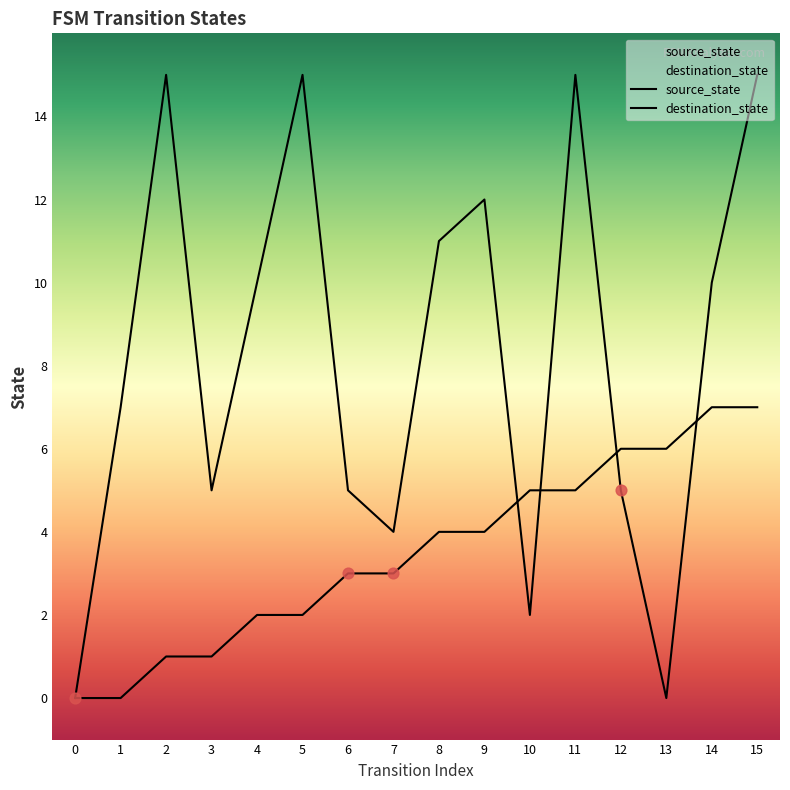

At which category is the sum across all series the highest?

15